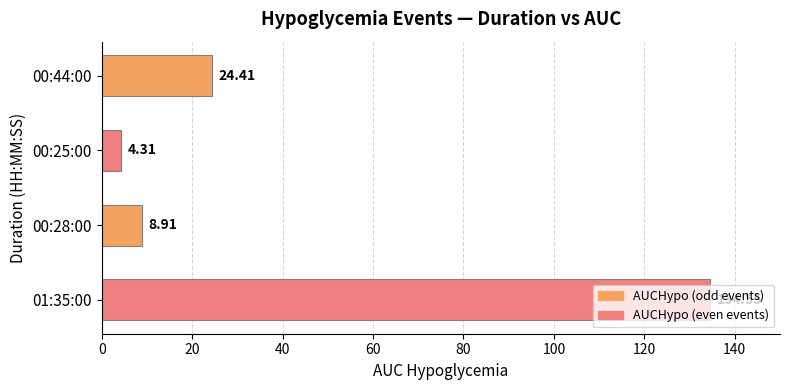

What is the change in value from 00:25:00 to 00:28:00?

+4.6